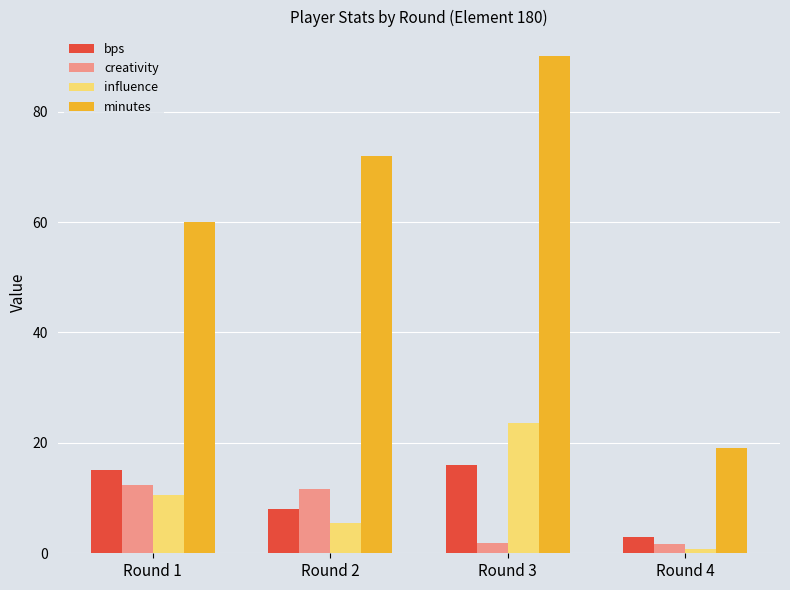

What is the value of the minutes bar at the 1st from the left?

60.0